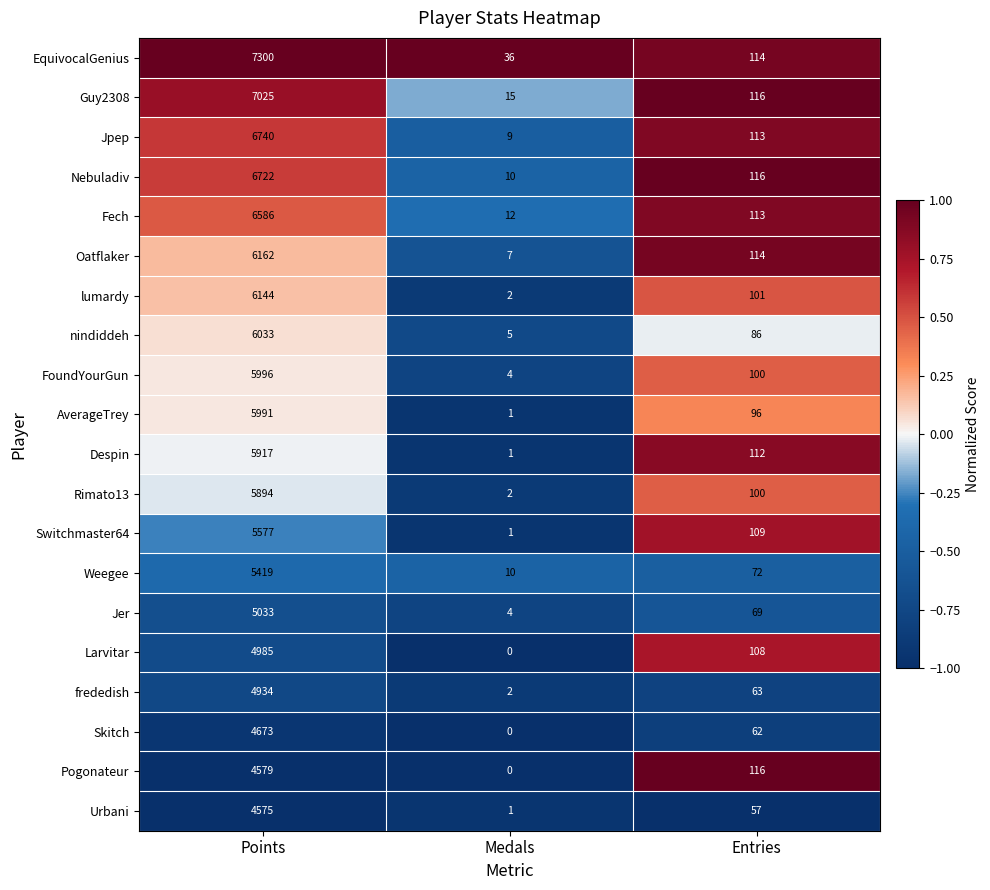

List the series in order of their peak value, lowest first.

Urbani, Pogonateur, Skitch, frededish, Larvitar, Jer, Weegee, Switchmaster64, Rimato13, Despin, AverageTrey, FoundYourGun, nindiddeh, lumardy, Oatflaker, Fech, Nebuladiv, Jpep, Guy2308, EquivocalGenius